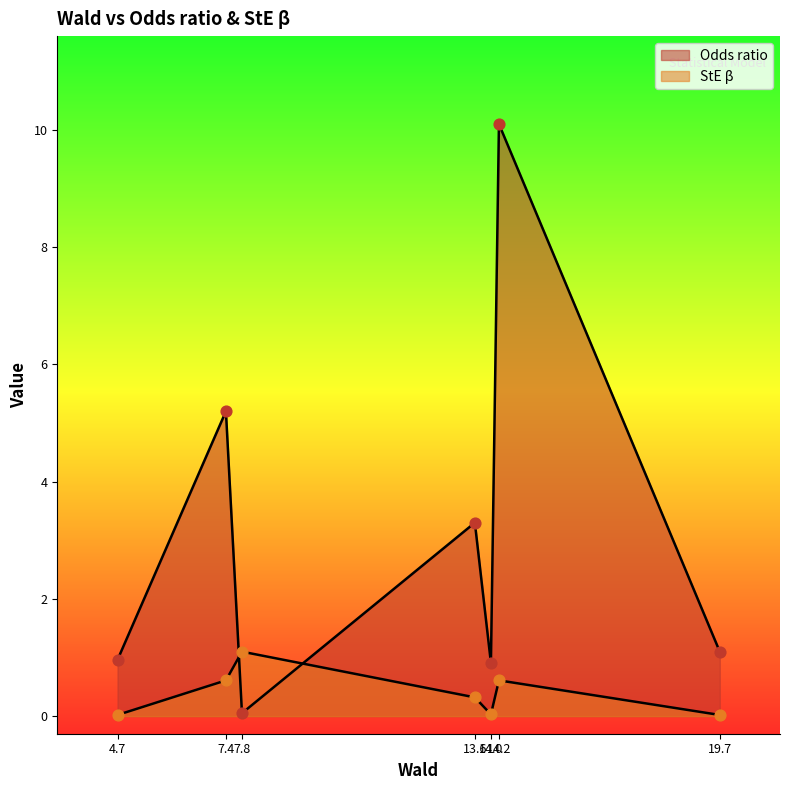

At how many categories does at least one series exceed 6?

1